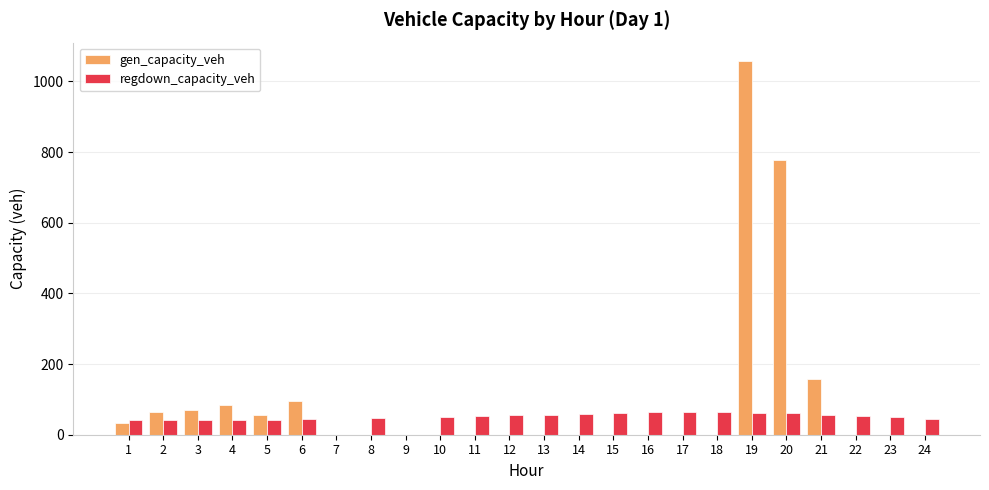

Which series has the largest total across all categories?

gen_capacity_veh